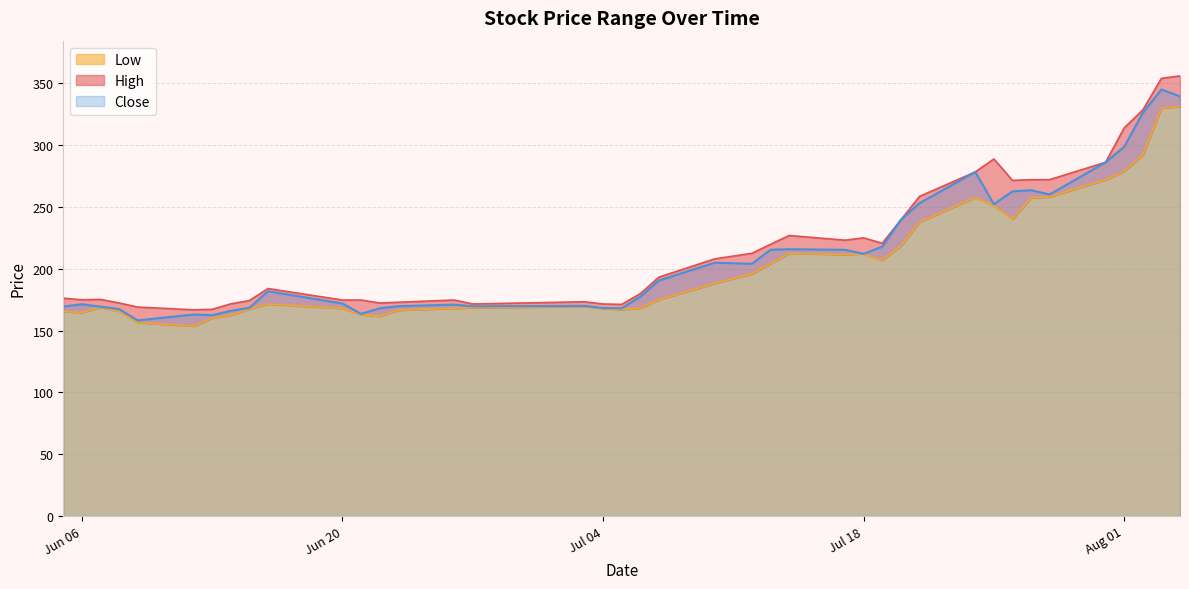

True or false: Close and Low cross at least once.

False